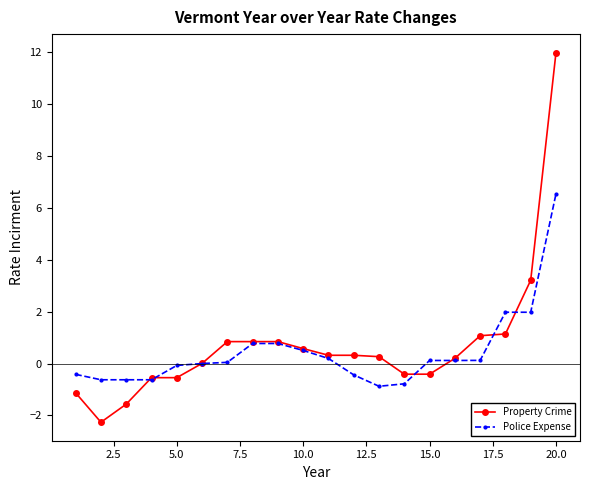

Which series has the widest spread of values?

Property Crime